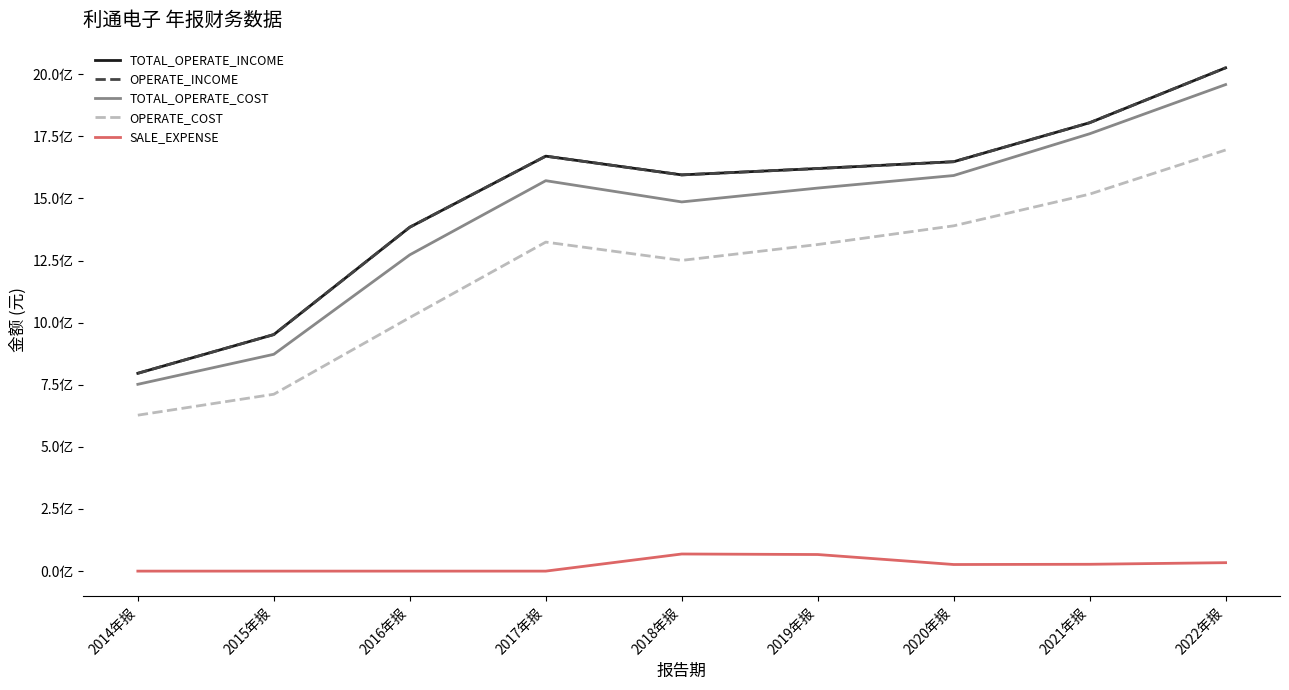

What is the difference between the maximum and minimum values in the TOTAL_OPERATE_INCOME series?

1229288098.1